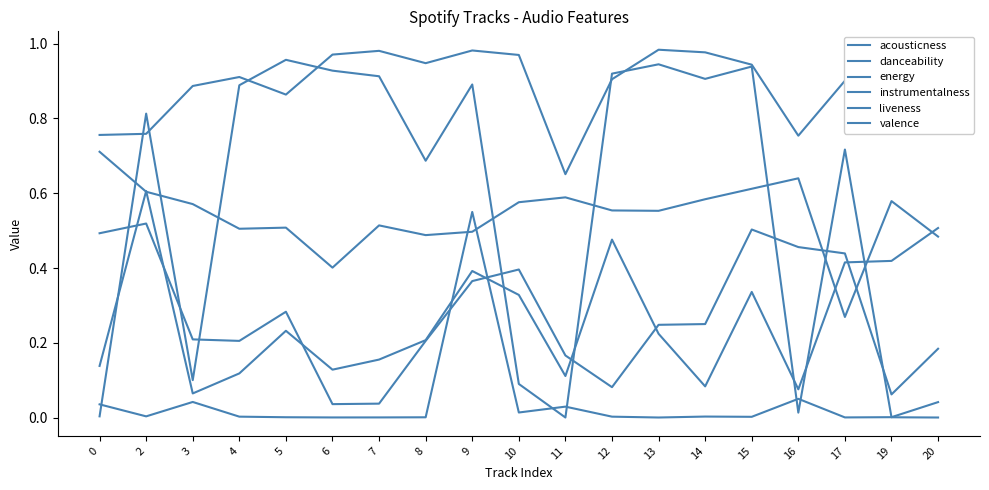

How many lines are shown in the chart?

6